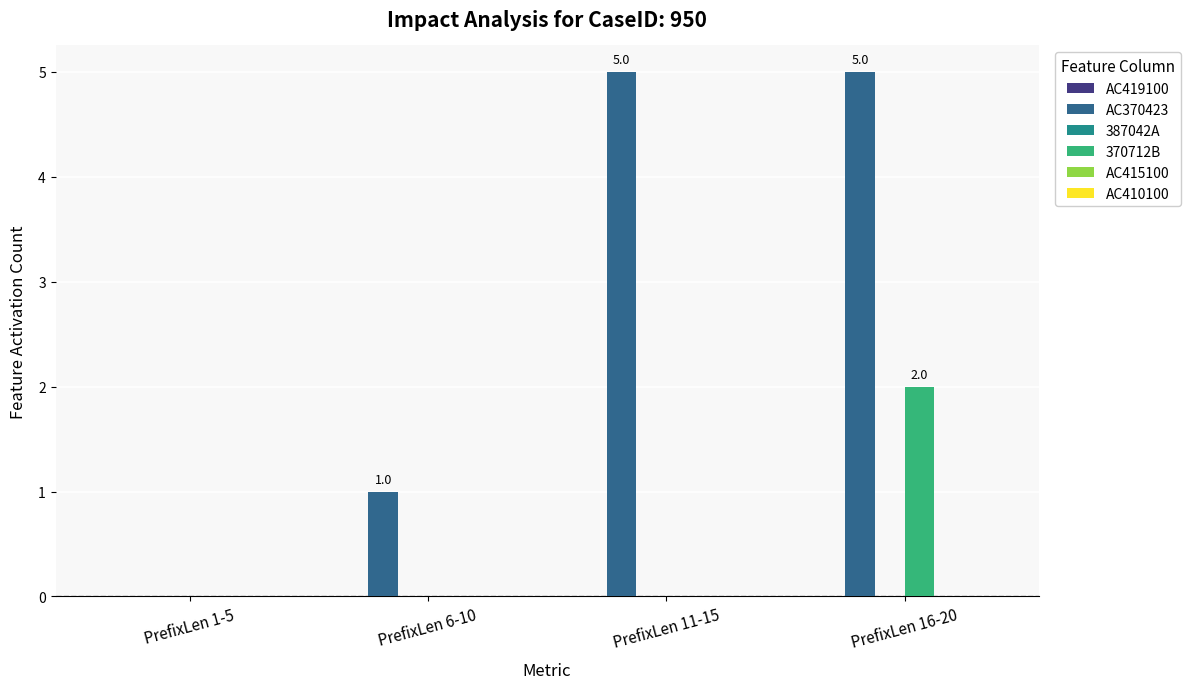

Which series changed the most between PrefixLen 6-10 and PrefixLen 16-20?

AC370423